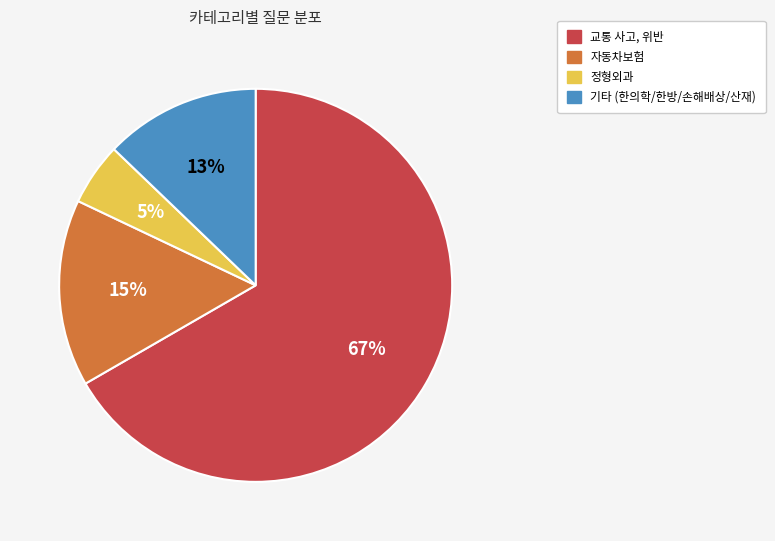

Which category has the smallest portion of the pie?

정형외과